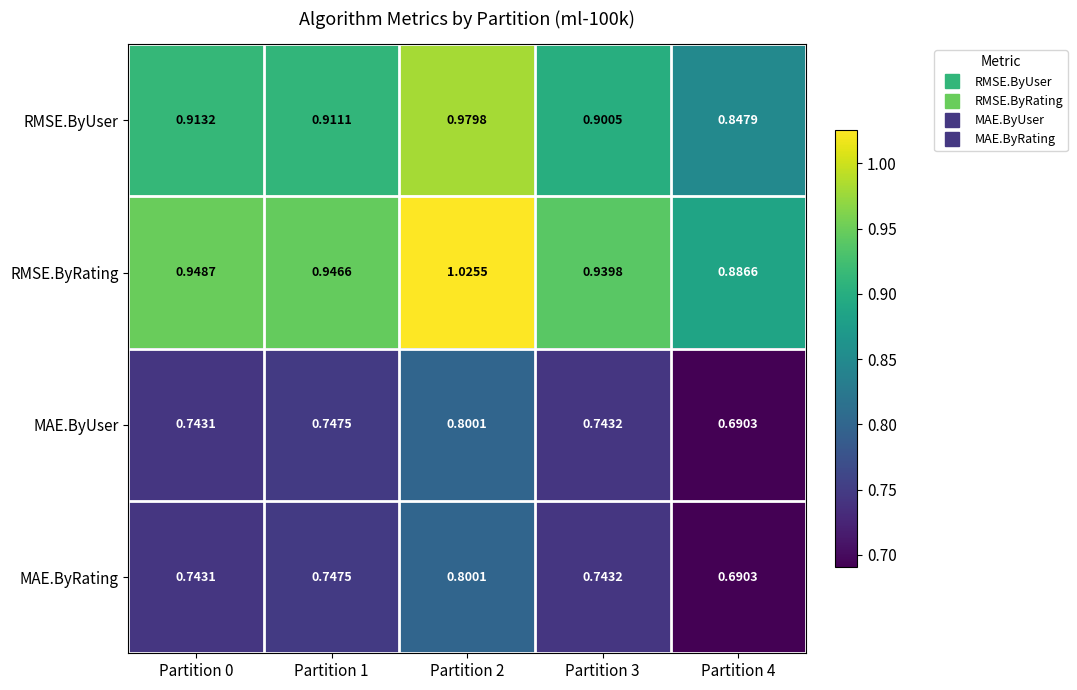

Between Partition 0 and Partition 4, which series saw the biggest shift?

RMSE.ByUser